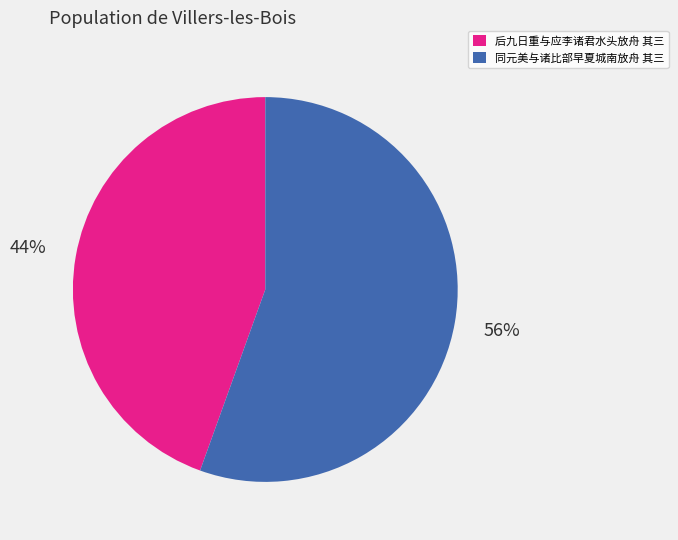

To the nearest percent, what portion does 同元美与诸比部早夏城南放舟 其三 represent?

56%